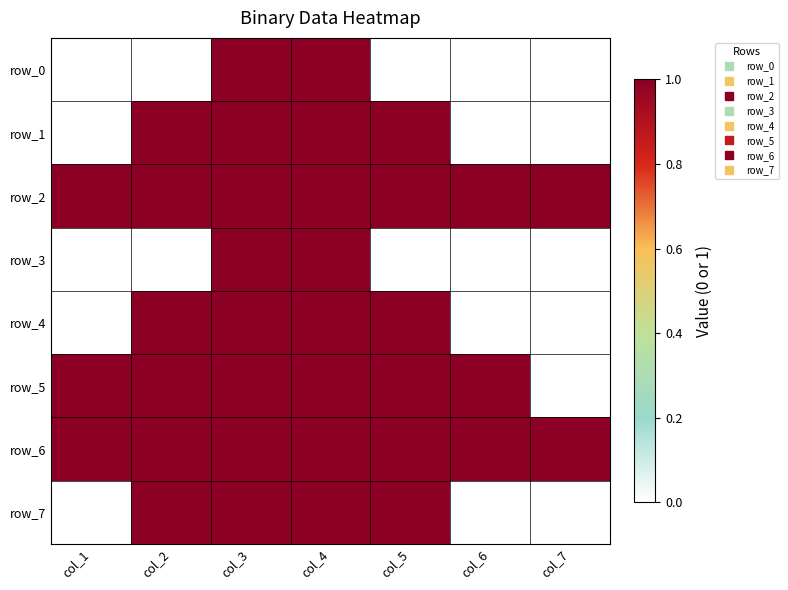

What is the highest value of the row_3 series?

1